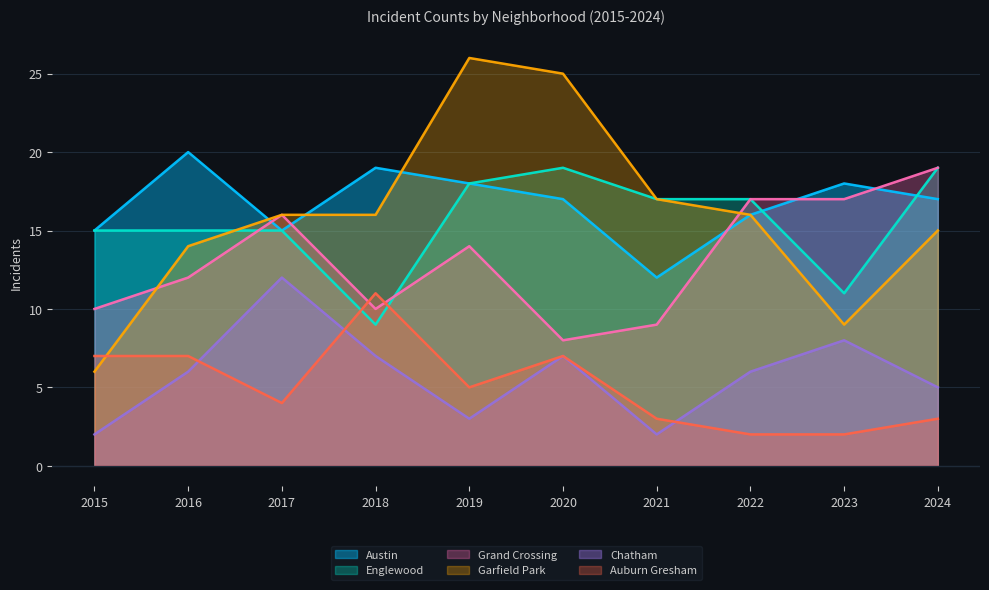

What is the difference between the highest and lowest values at 2022?

15